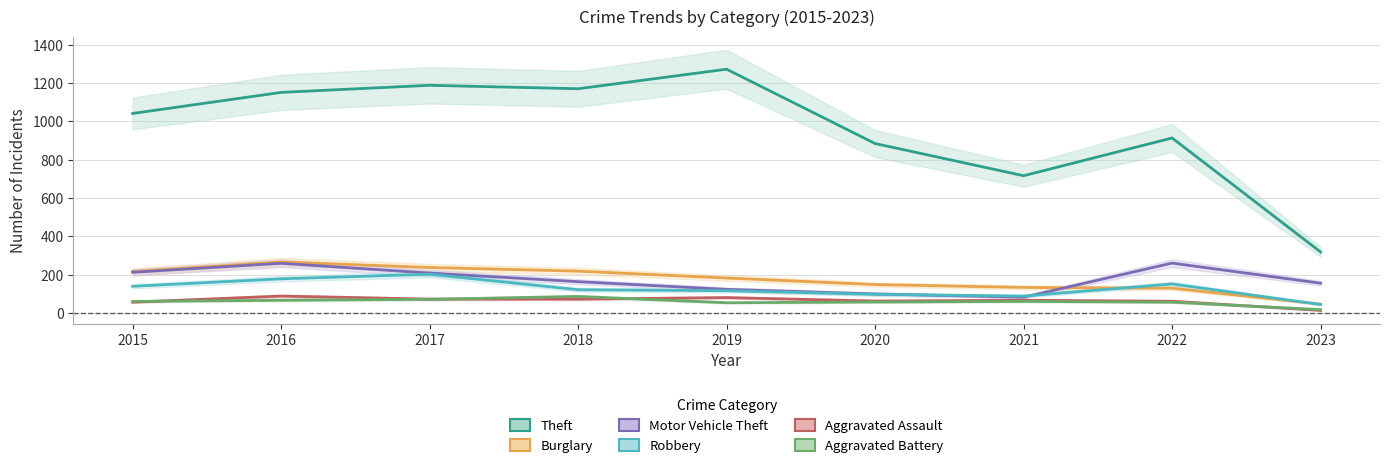

True or false: Motor Vehicle Theft and Aggravated Battery cross at least once.

False